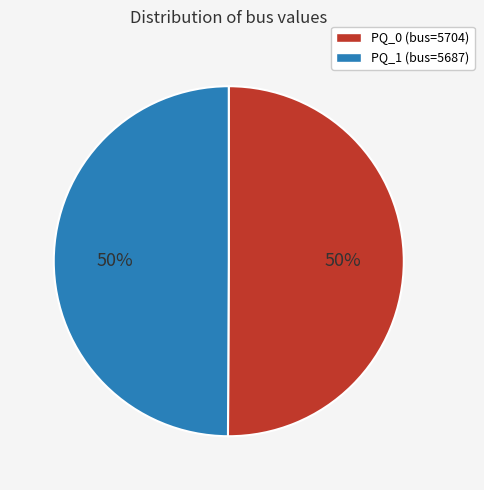

What is the ratio of the value at PQ_0 (bus=5704) to the value at PQ_1 (bus=5687)?

1.0